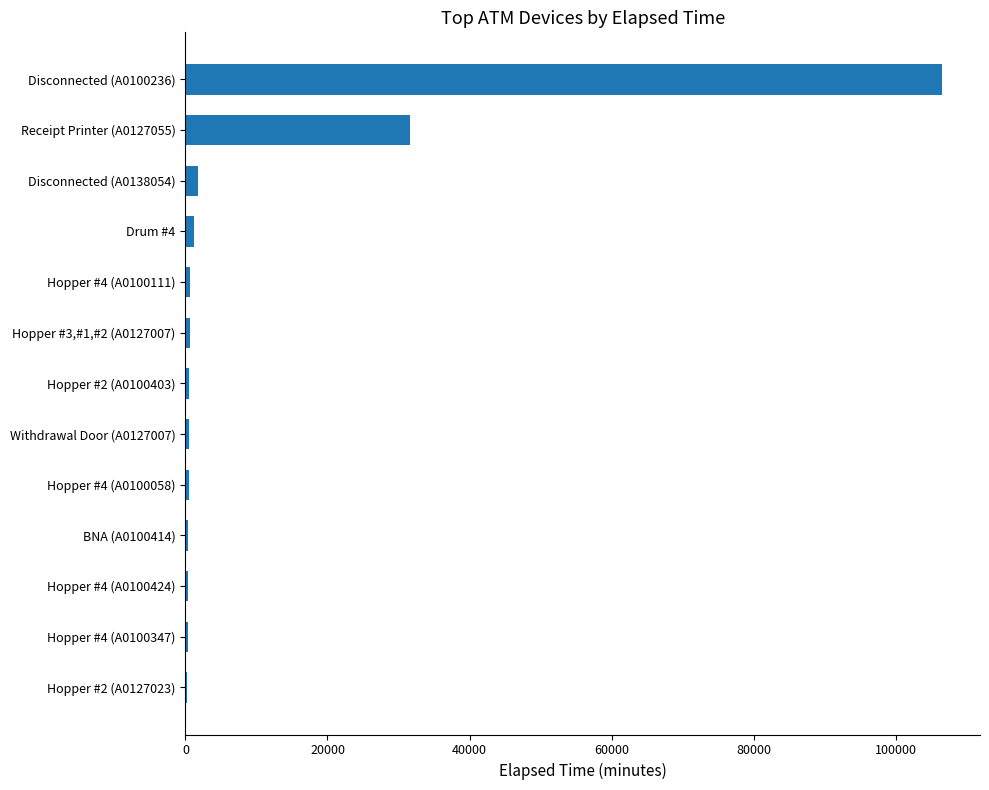

What is the sum of all values?

145004